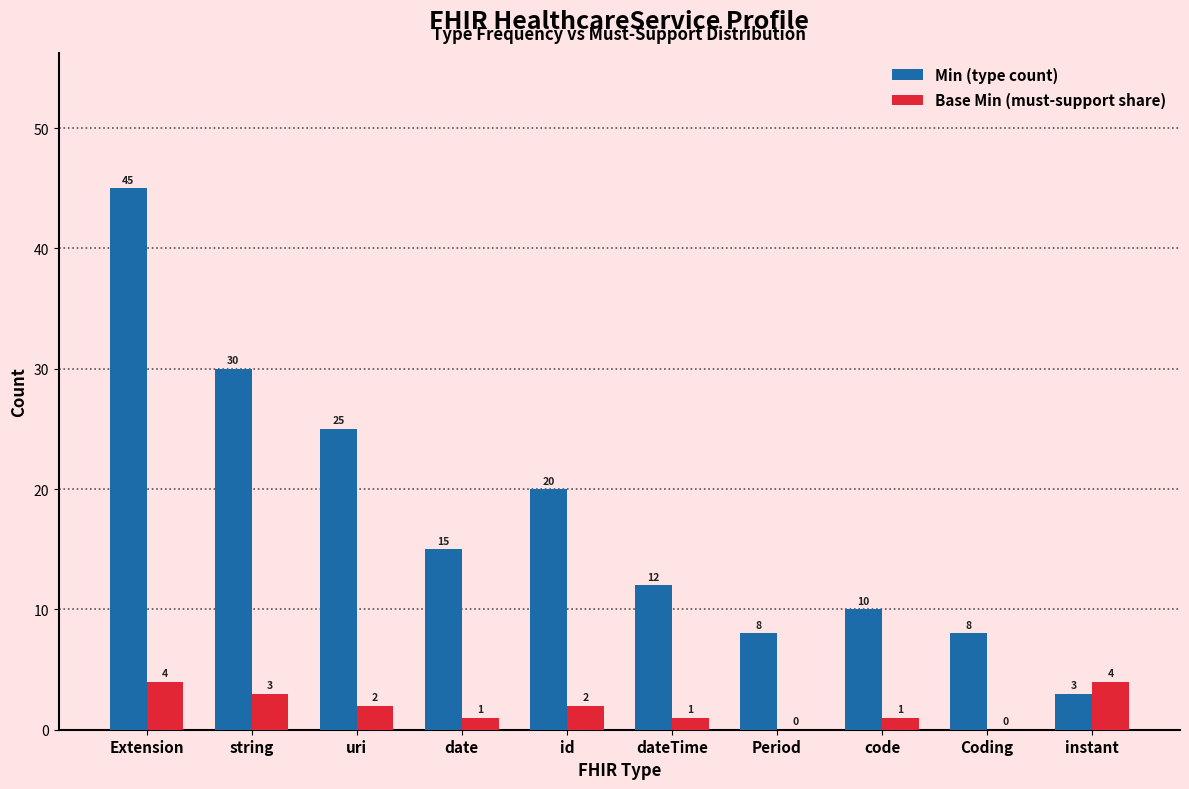

The value of Min (type count) at instant is 3. True or false?

True